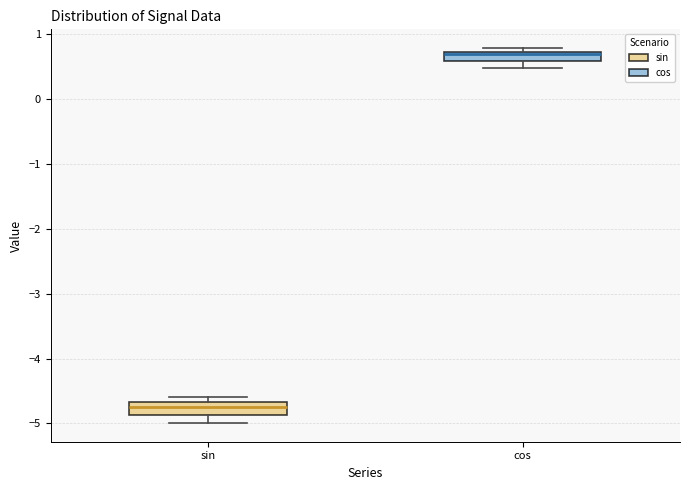

Which box's median line is the highest?

cos